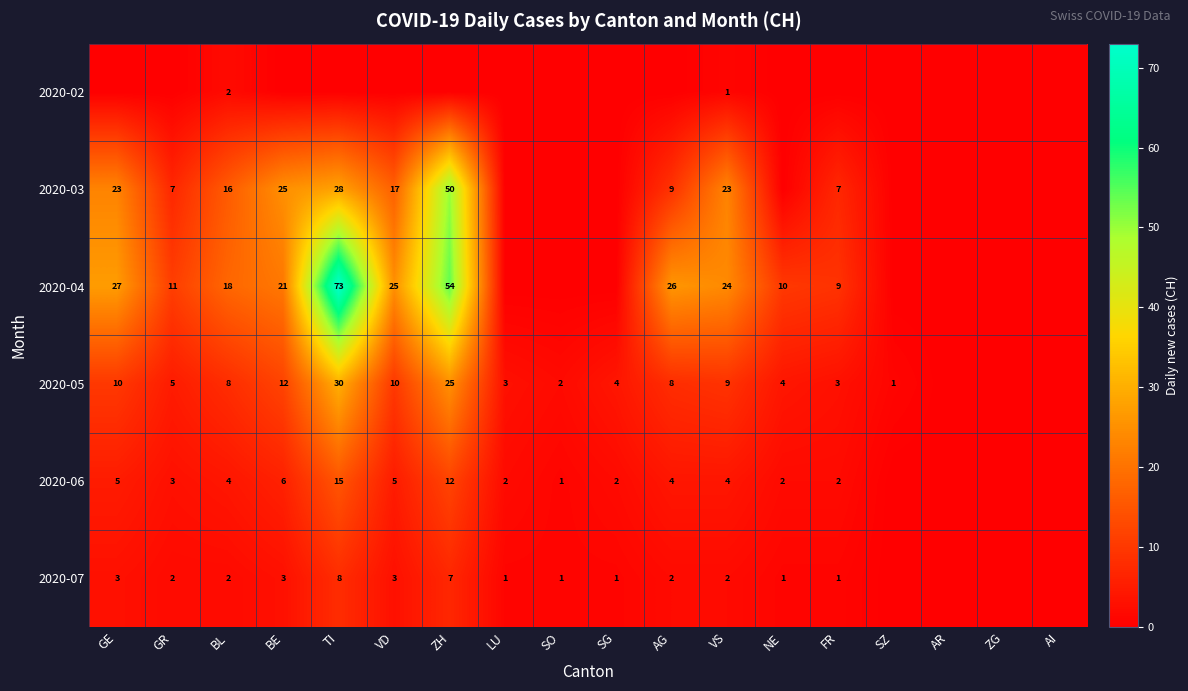

At which category is the sum across all series the highest?

TI